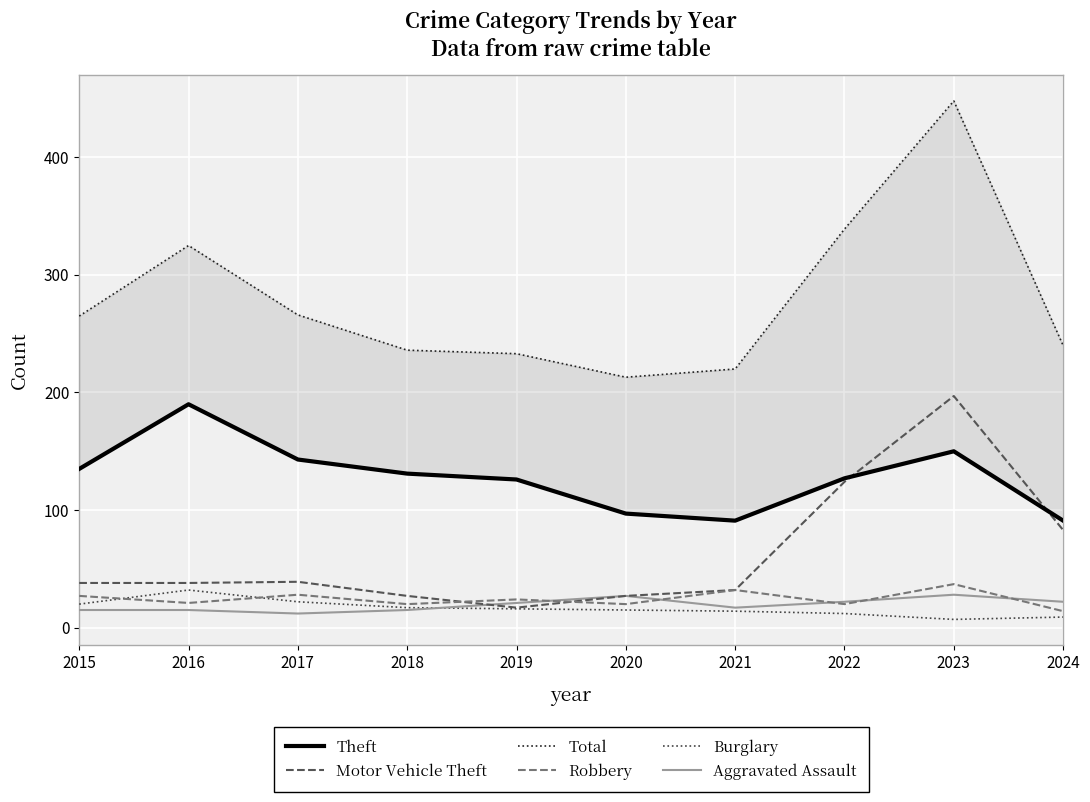

Count the number of categories in the chart.

10